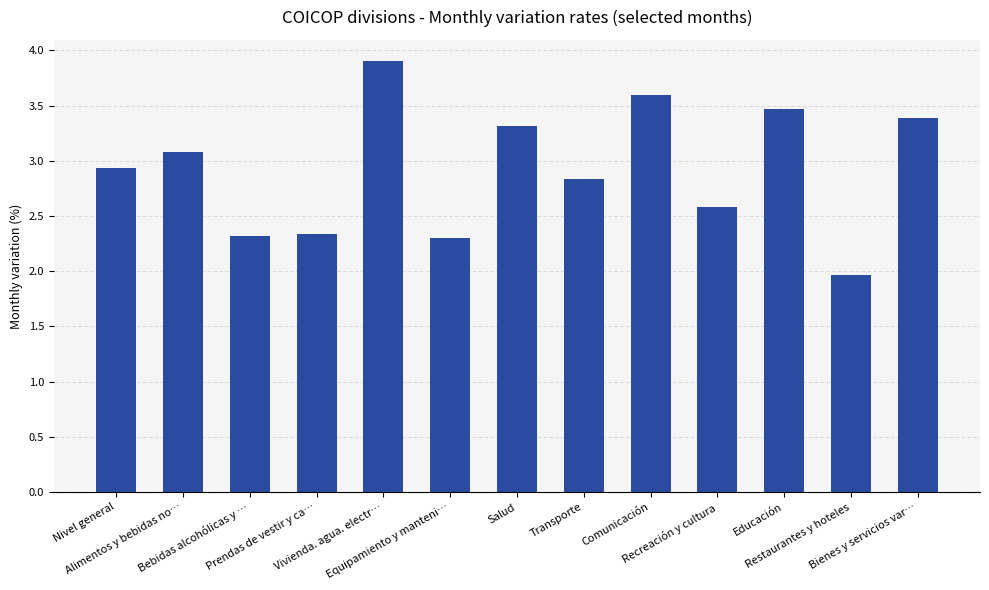

The value at Alimentos y bebidas no… is 1.1. True or false?

False